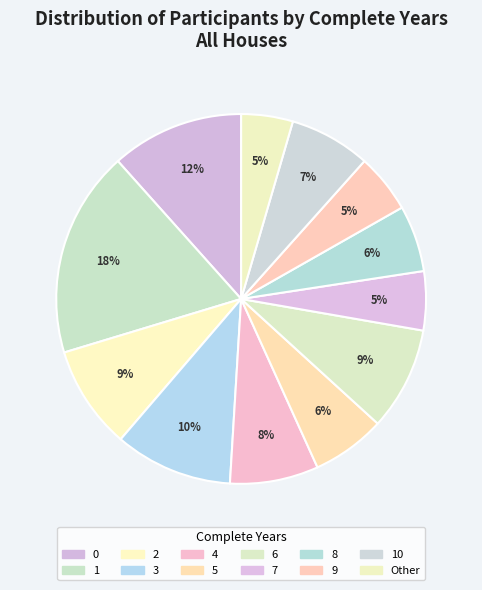

Count the number of slices in the pie.

12